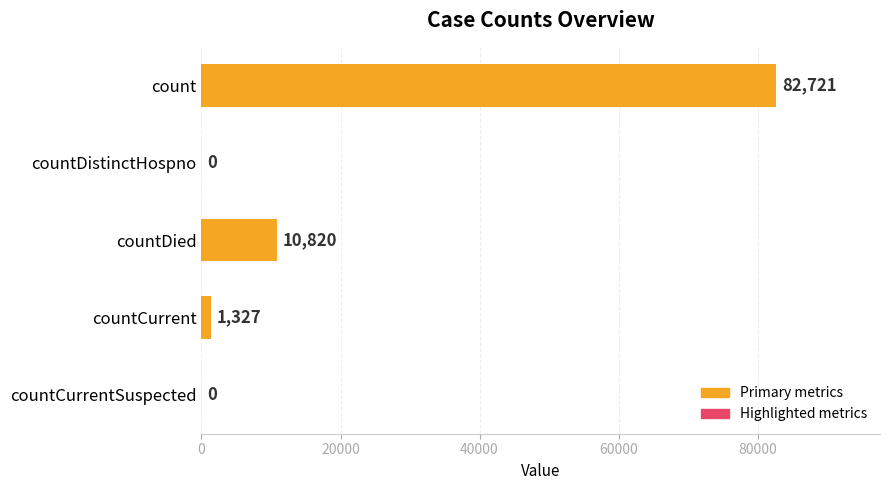

What is the sum of all values?

94868